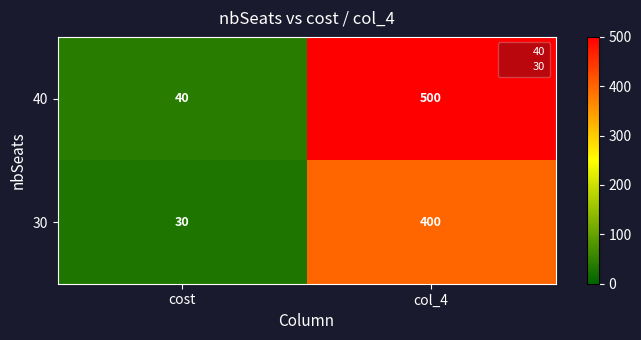

True or false: 40 has a value of 14 at cost.

False